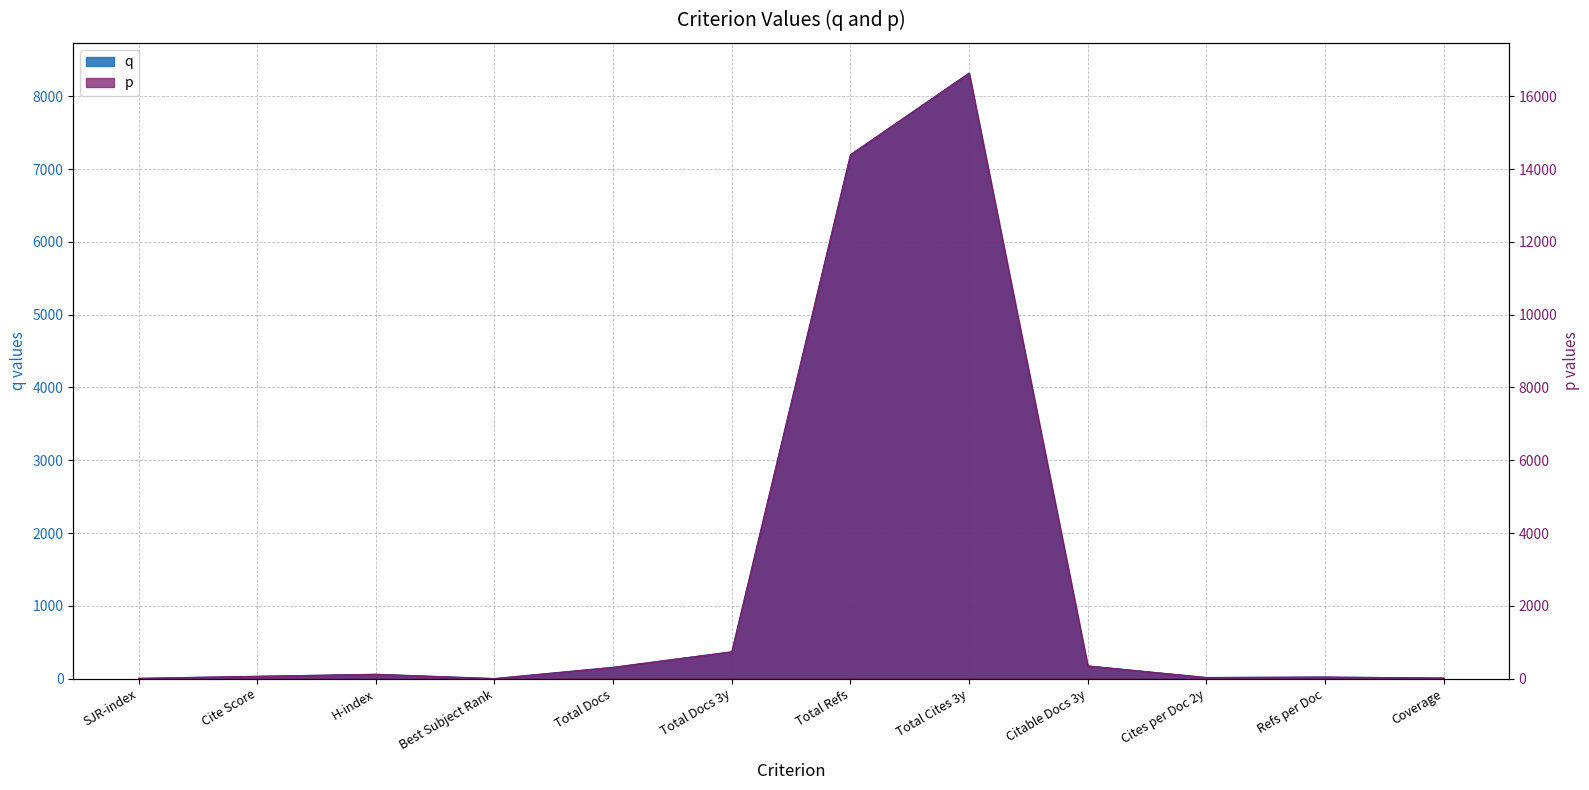

Is the value of q at Cite Score greater than the value of p at Cite Score?

No